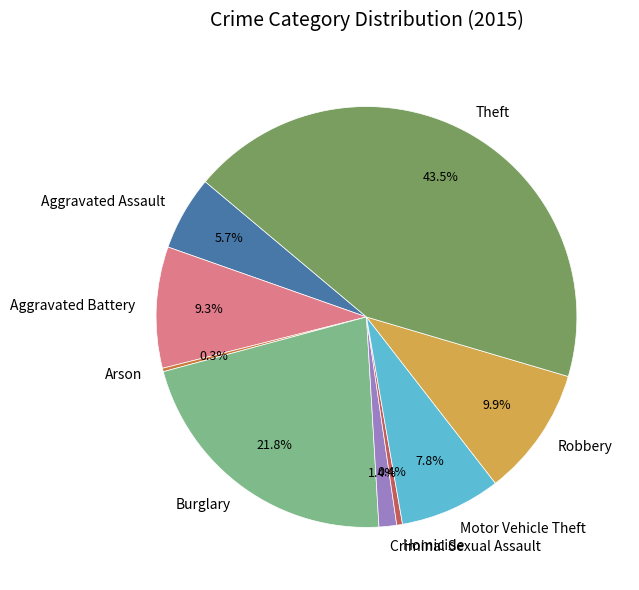

Which slice is the largest?

Theft